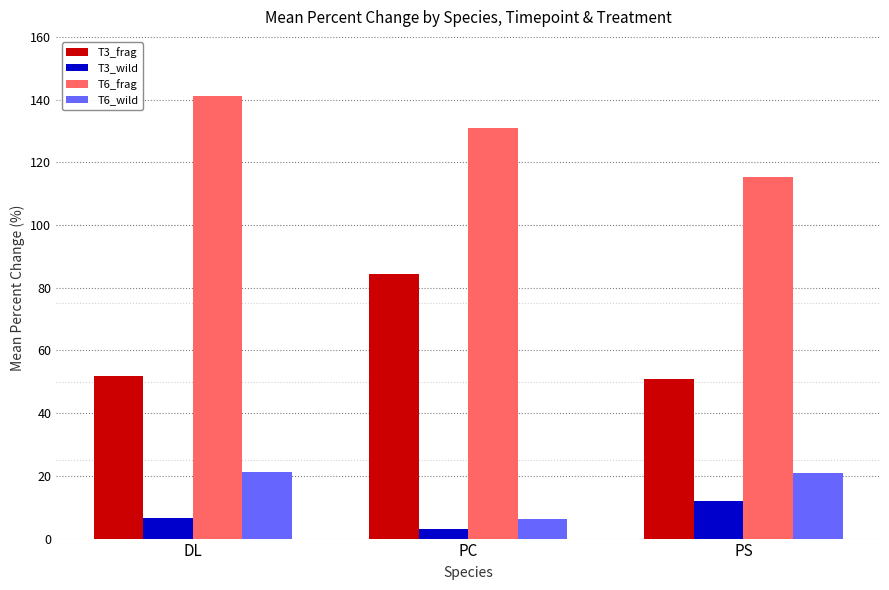

Is the value of T6_wild at PS greater than the value of T3_frag at PS?

No